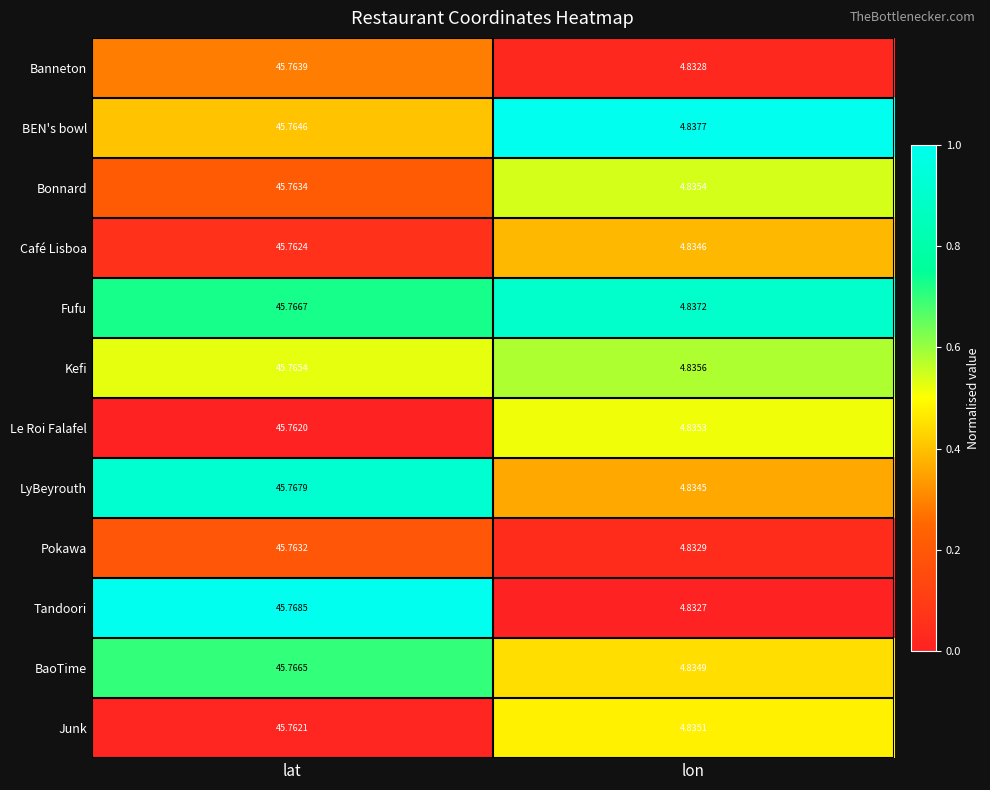

Count the number of data series in this chart.

12